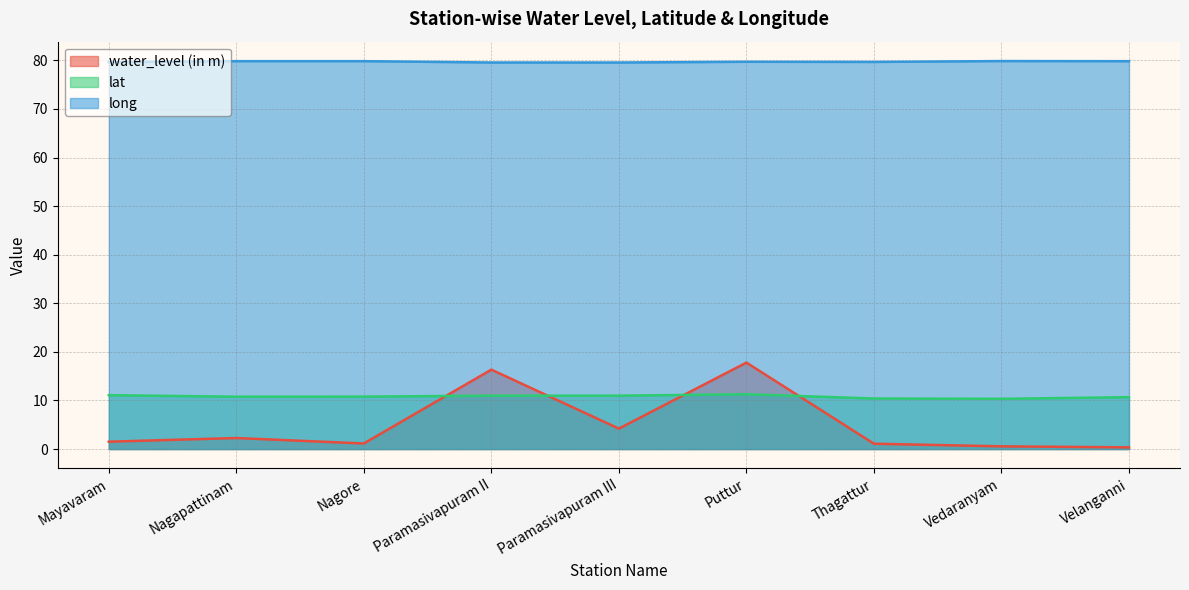

How many times do lat and water_level (in m) cross each other?

4